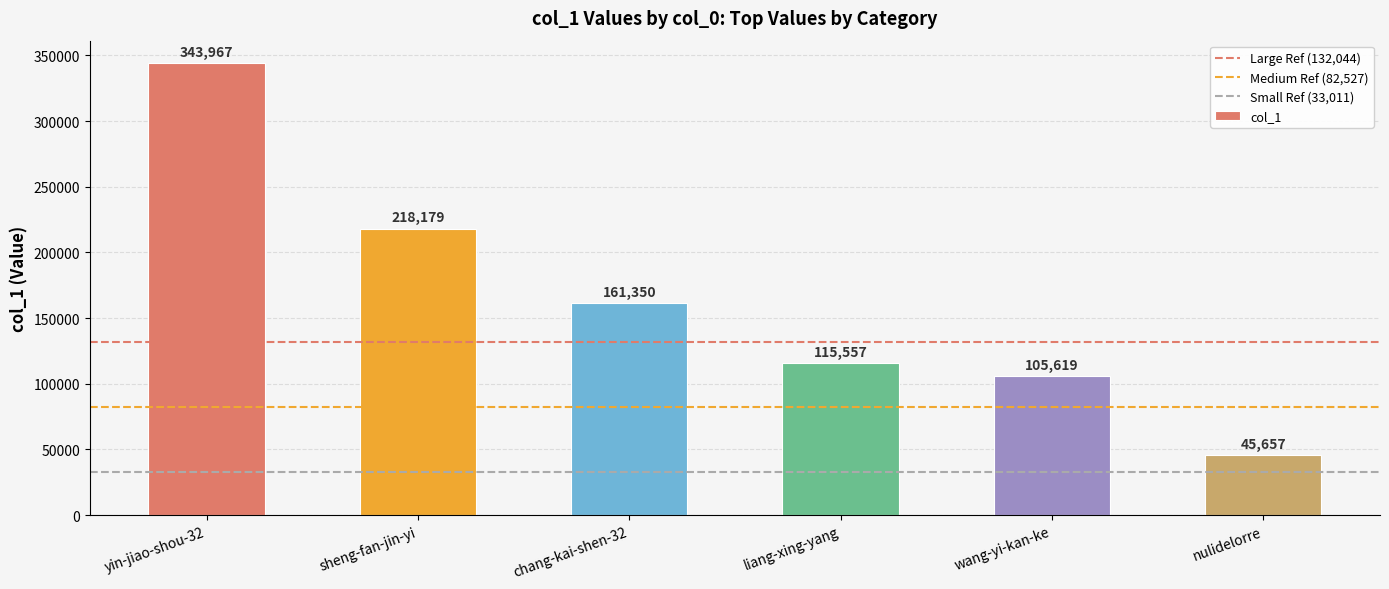

Between chang-kai-shen-32 and nulidelorre, which is larger?

chang-kai-shen-32